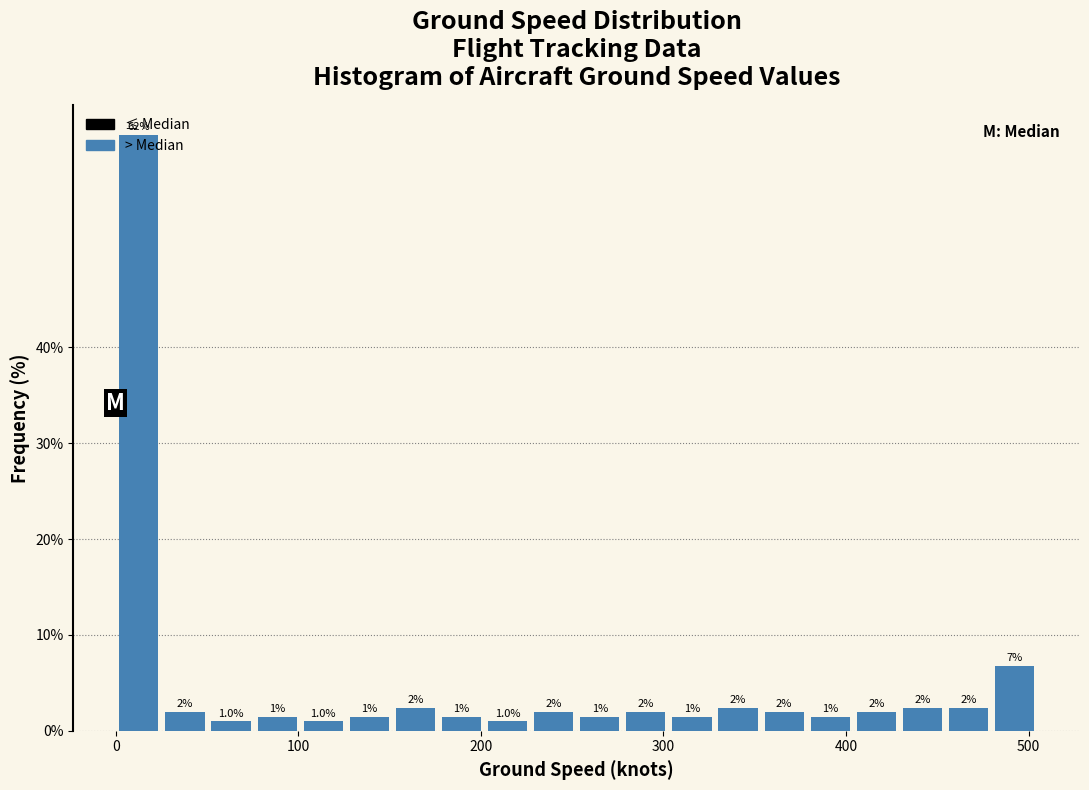

Around what value on the x-axis is the tallest bar? Give the approximate position of its centre, as read against the axis.

10